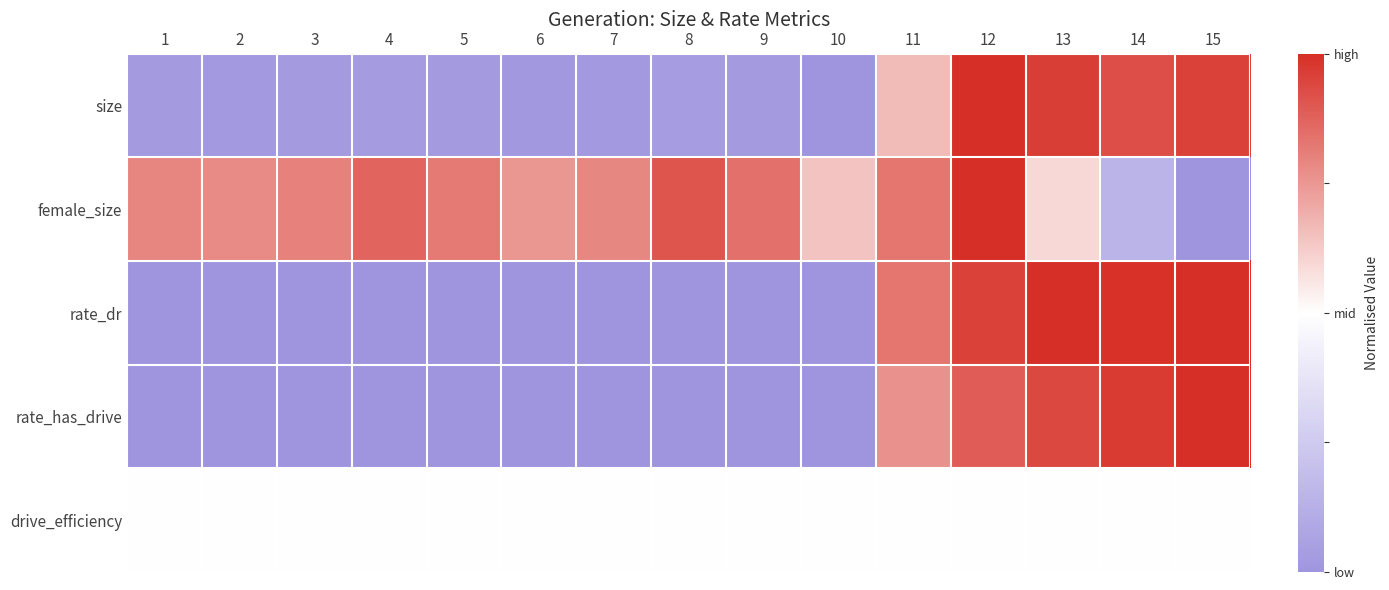

What is the spread (max minus min) of values at 13?

1.0